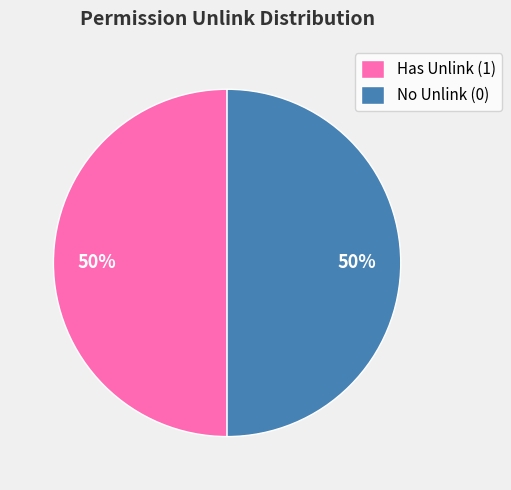

True or false: Has Unlink (1) accounts for 50% of the total.

True